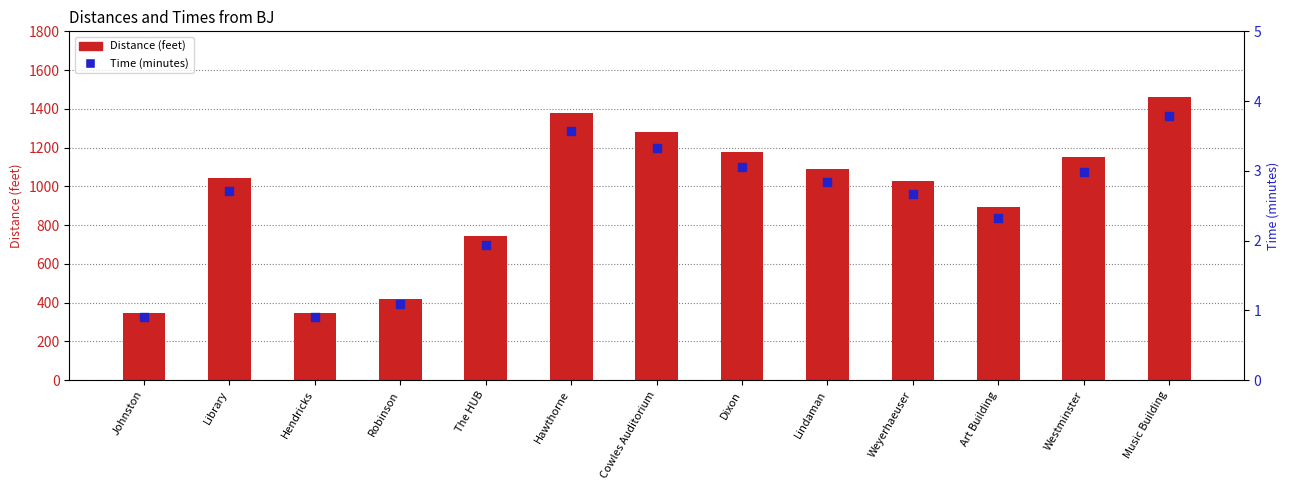

At how many categories does at least one series exceed 1384?

1